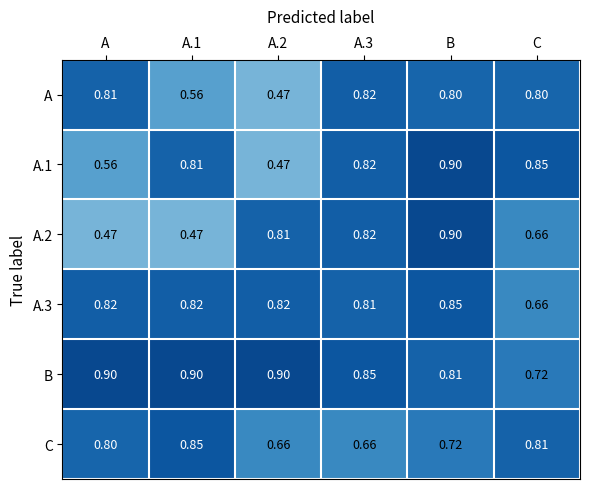

At which label is B closest to 0?

C